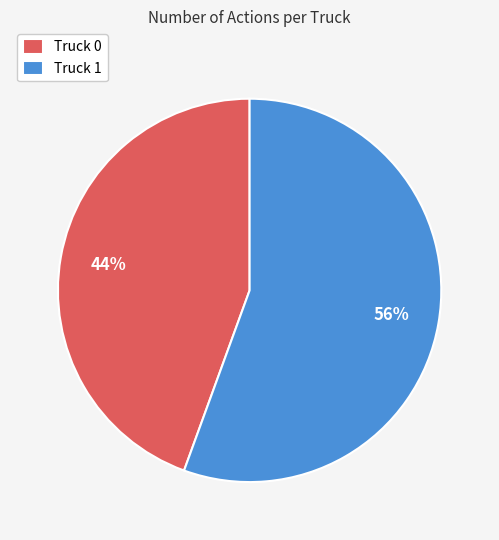

Which category has the biggest portion of the pie?

Truck 1